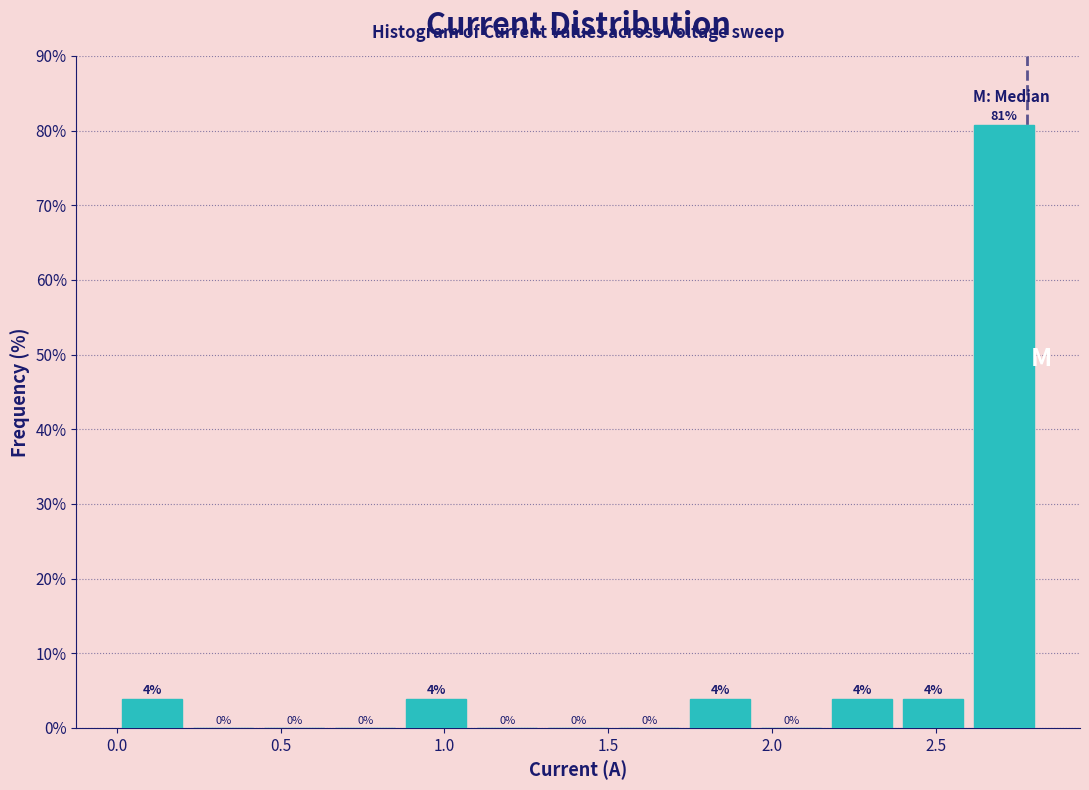

Over which range of the x-axis is the bar tallest?

2.60 to 2.80